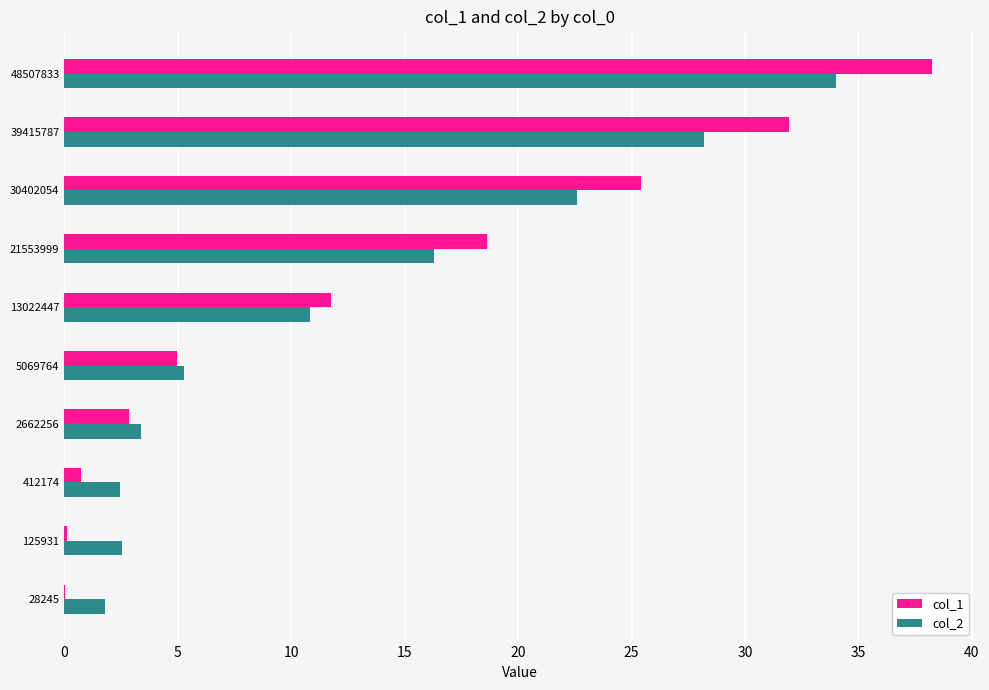

Which series has the largest total across all categories?

col_1